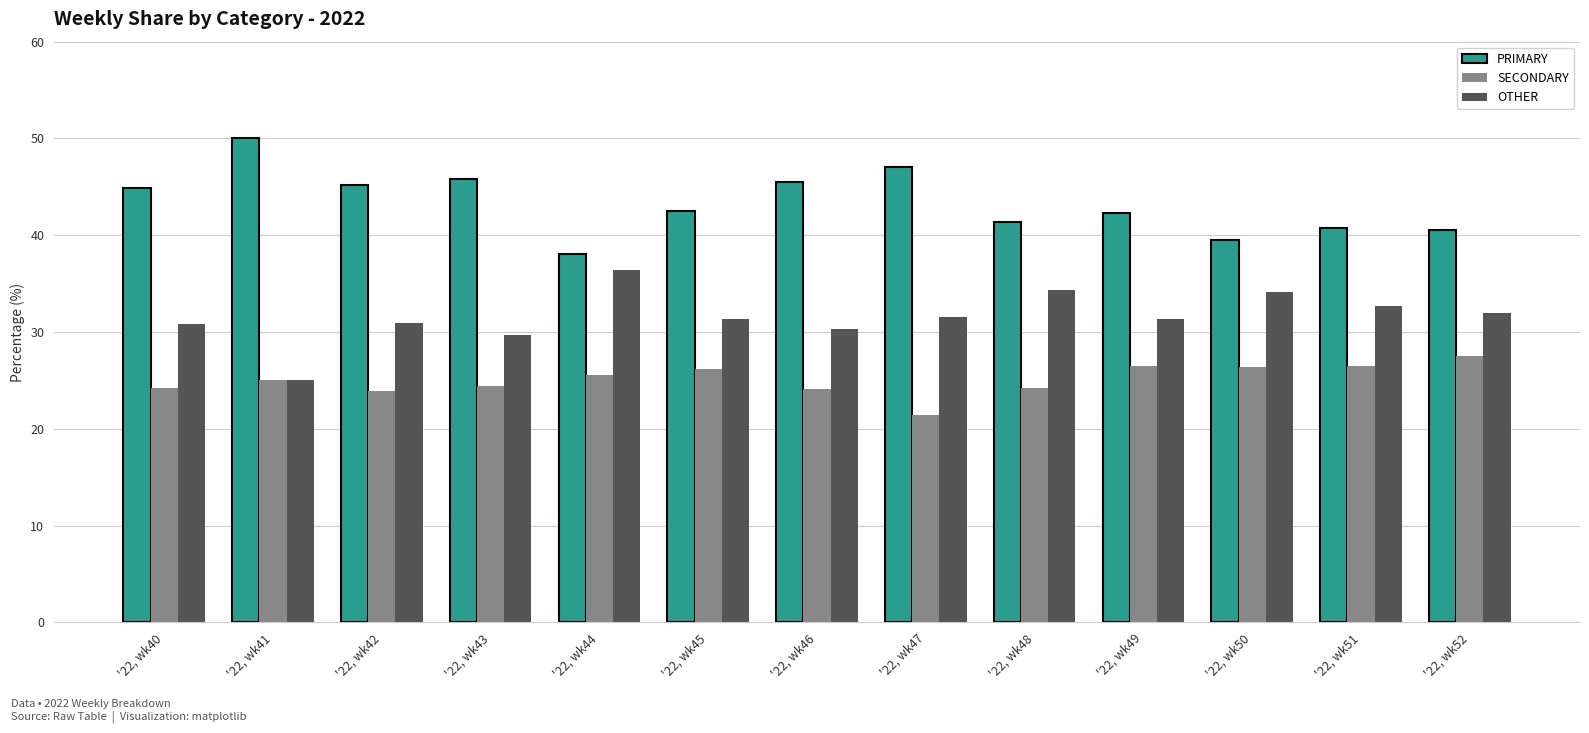

What is the average value of the SECONDARY series?

25.1